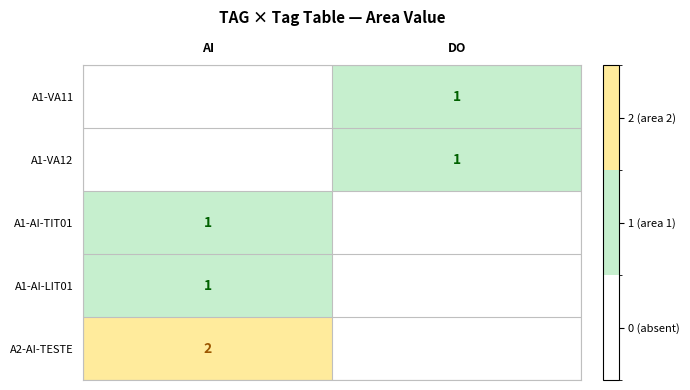

The value of A1-VA11 at DO is 1. True or false?

True